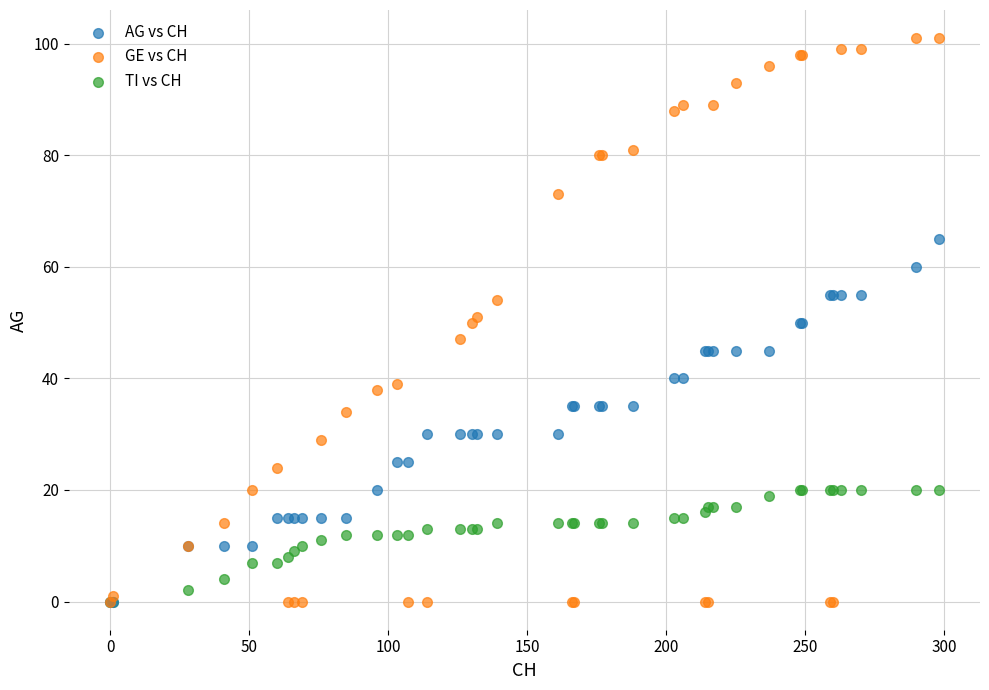

Which series has the largest Y range (max minus min)?

GE vs CH